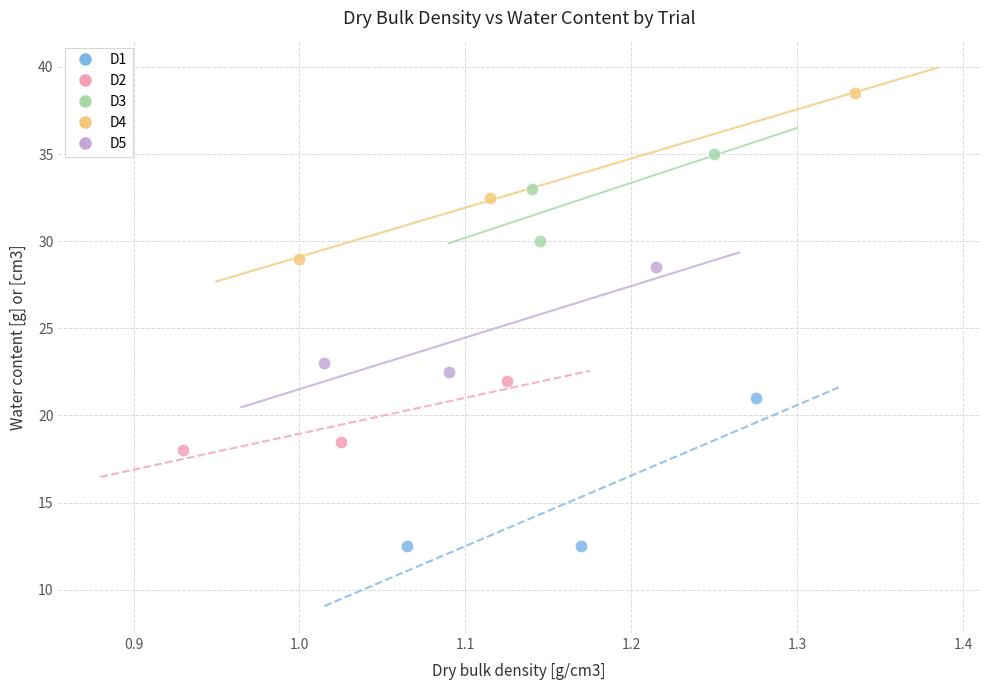

Which series reaches the minimum Y coordinate?

D1